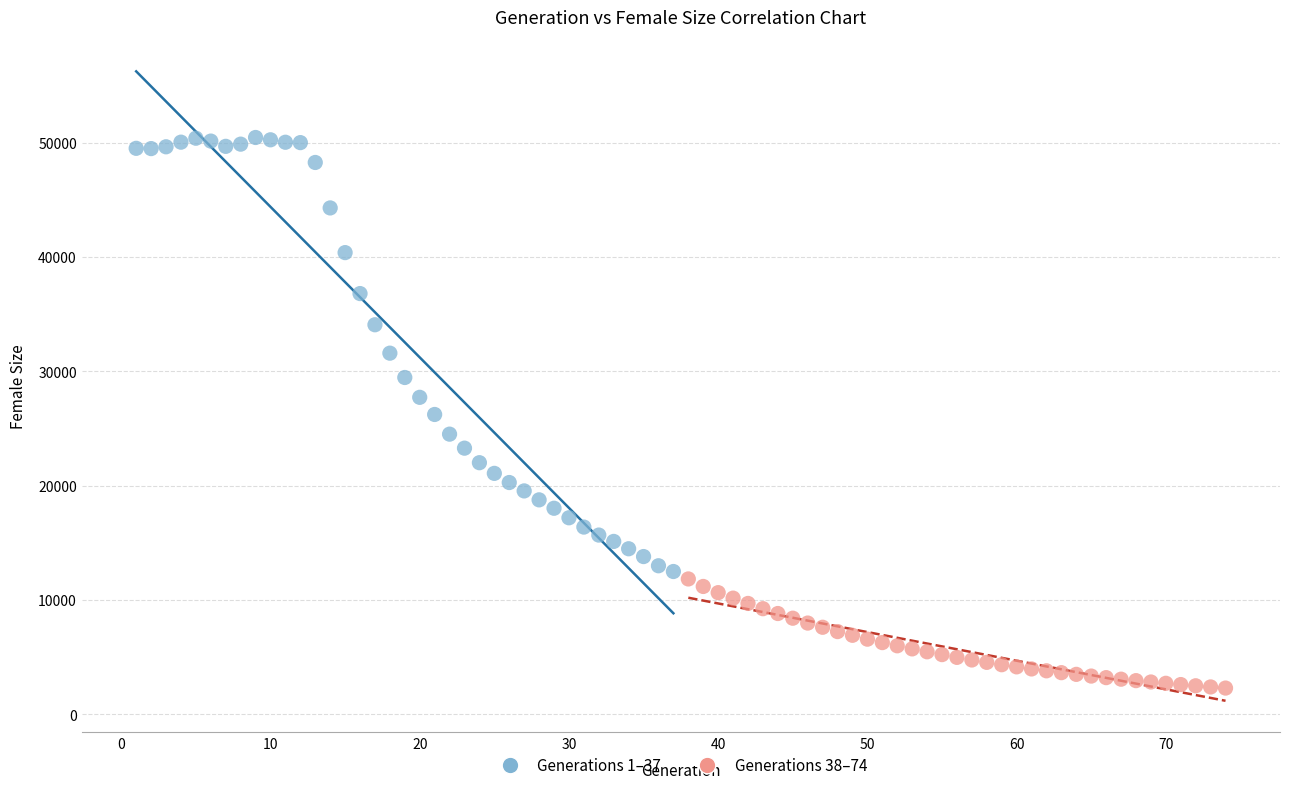

Which series reaches the minimum Y coordinate?

Generations 38–74